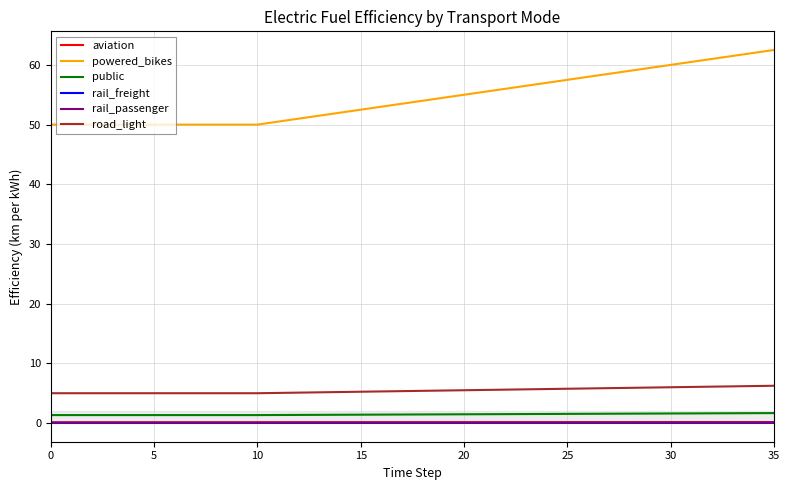

True or false: rail_freight and rail_passenger cross at least once.

False